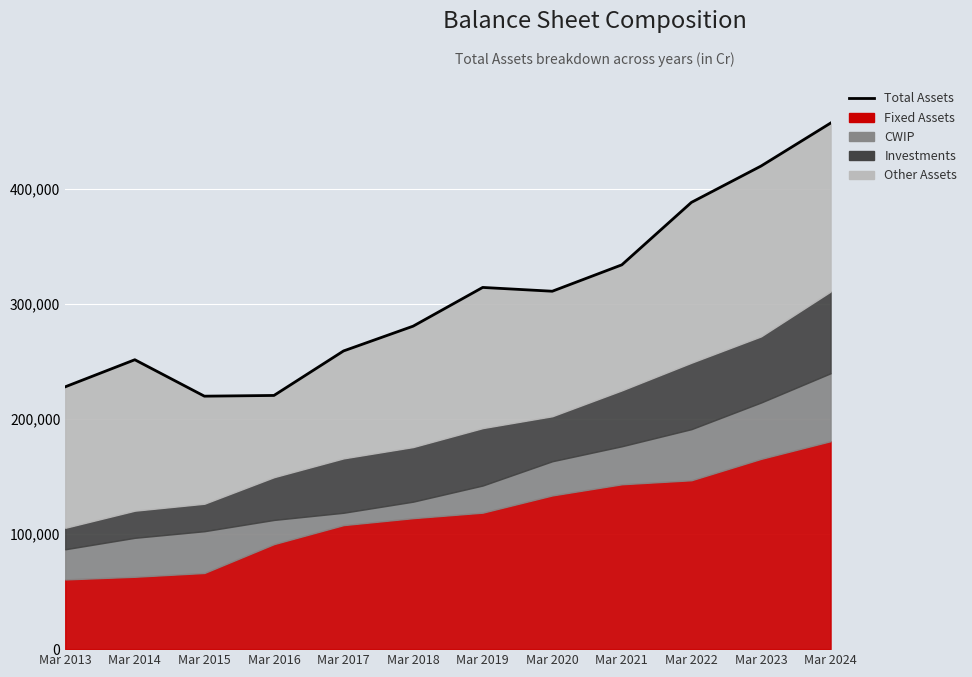

What is the change in value from Mar 2018 to Mar 2023?

+139240